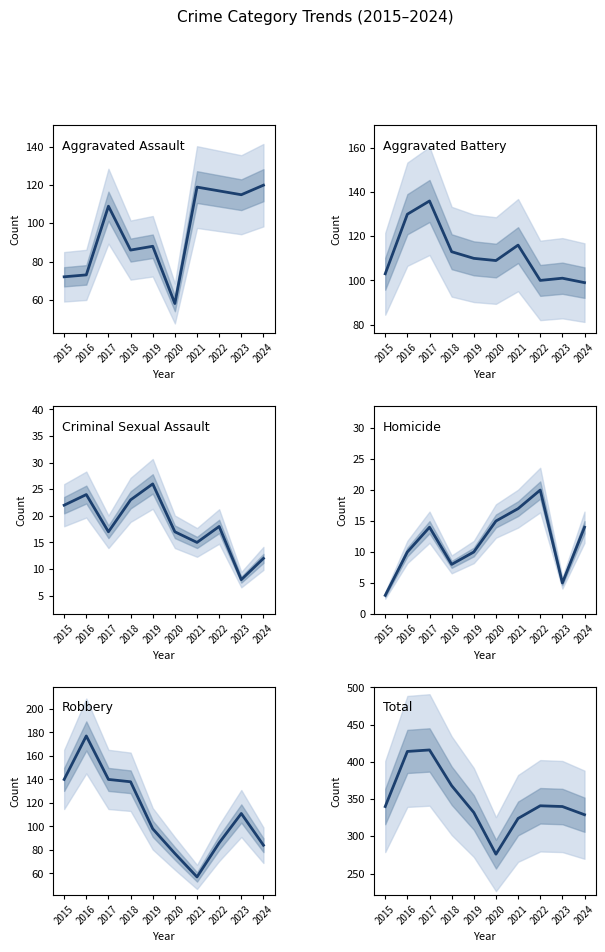

True or false: Robbery and Criminal Sexual Assault cross at least once.

False